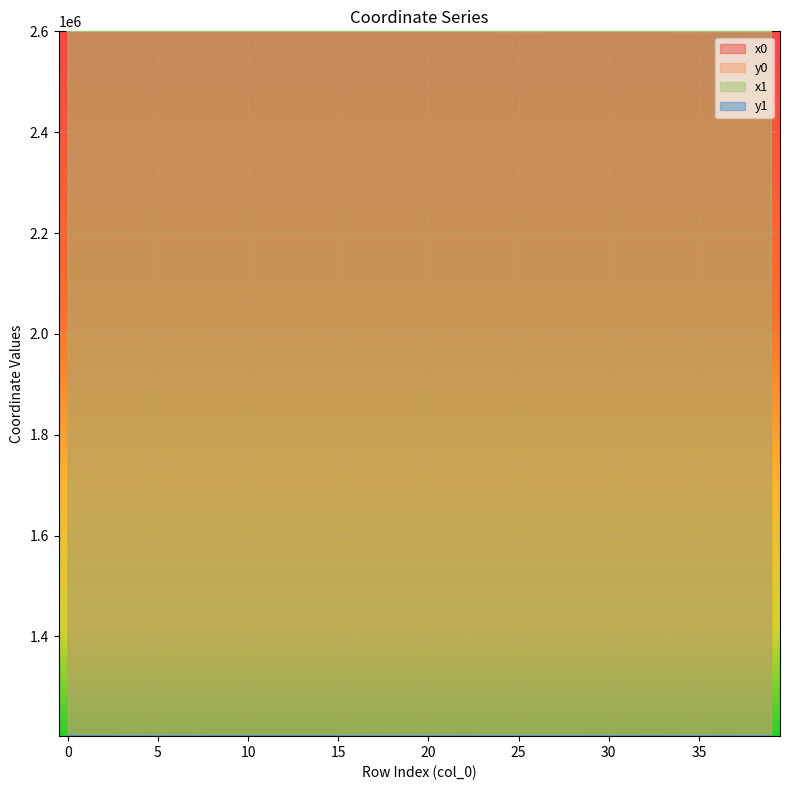

How many values in the x1 series are below 2599964?

20